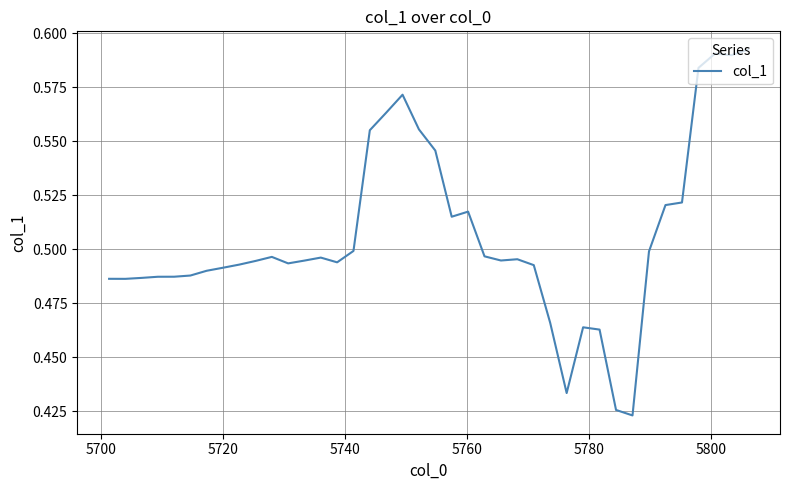

What is the value of the 4th point from the left?

0.5